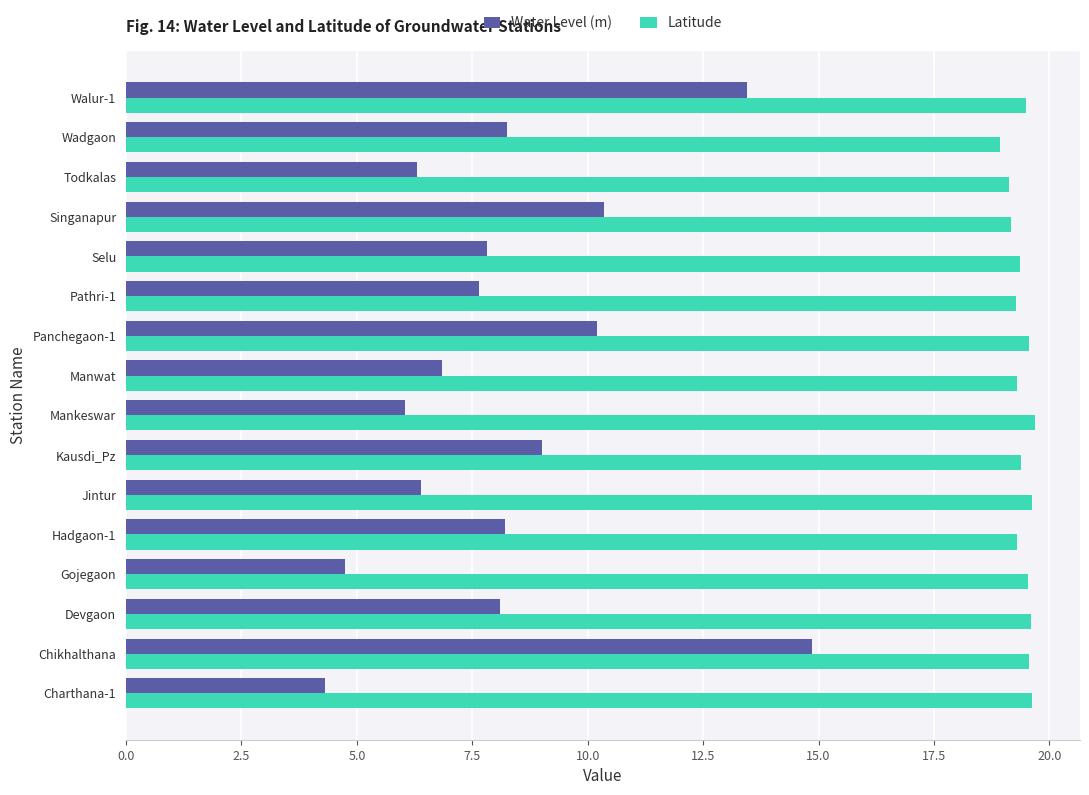

At how many categories does at least one series exceed 10?

16